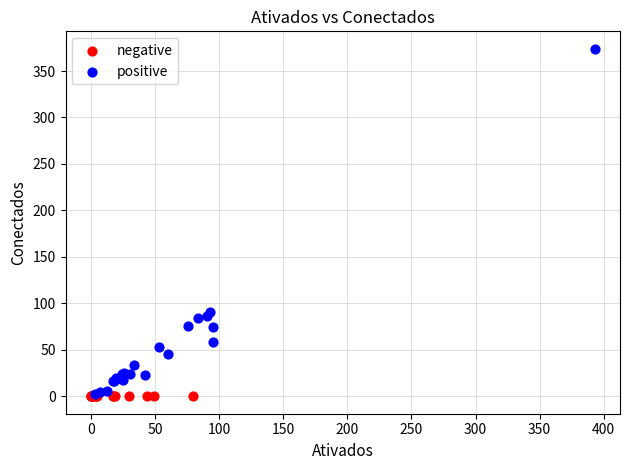

Which series contains the highest Y value?

positive